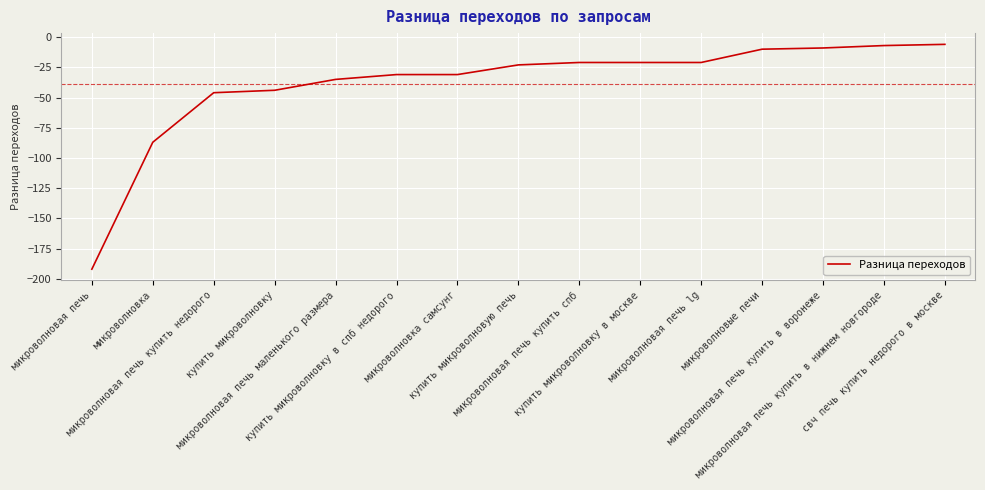

The chart shows a value of -23 at купить микроволновую печь. True or false?

True